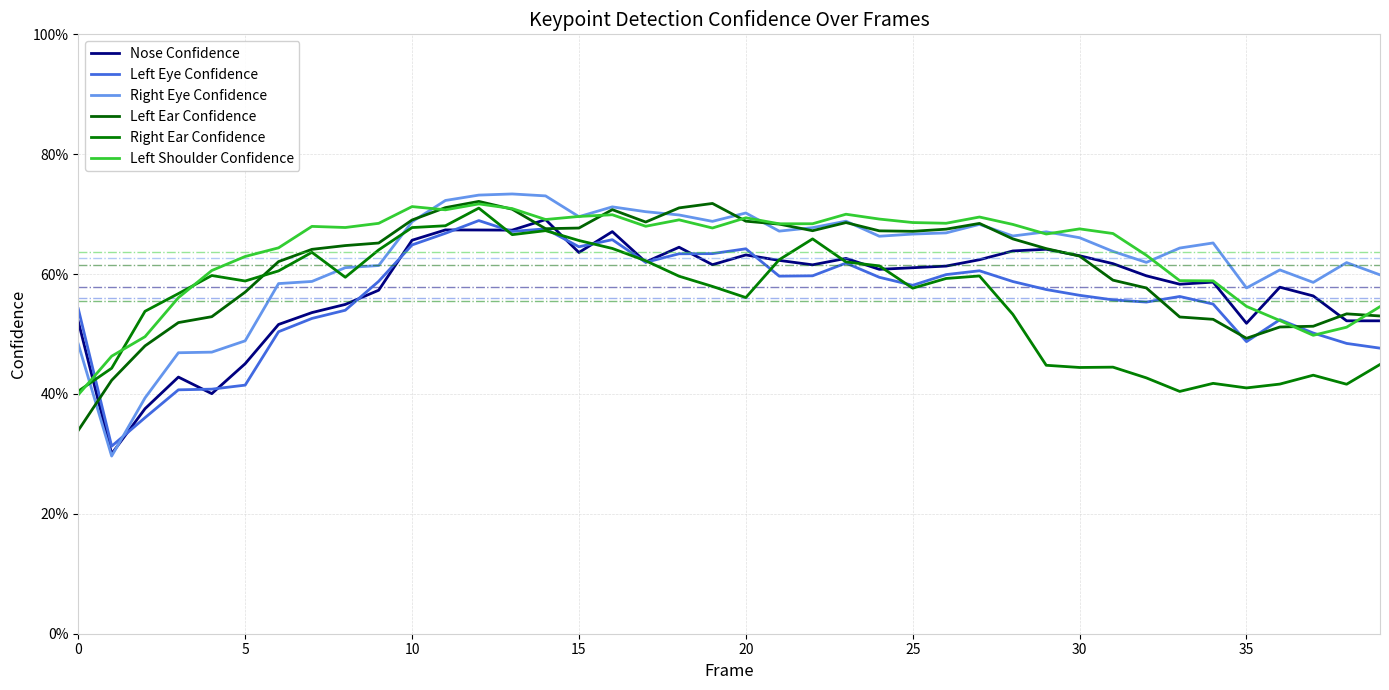

Does the chart have visible grid lines?

Yes